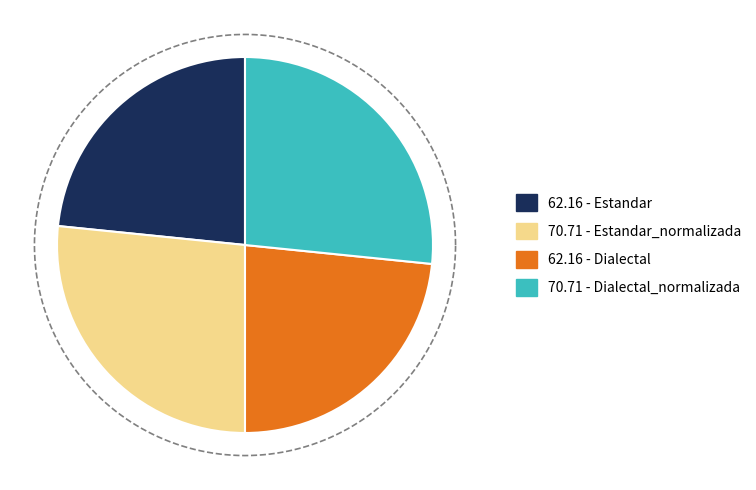

True or false: Dialectal accounts for 11% of the total.

False